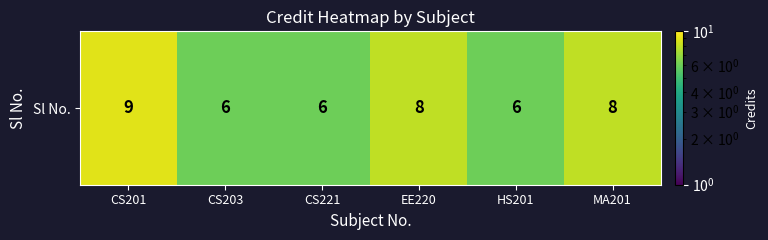

What is the maximum value shown in the chart?

9